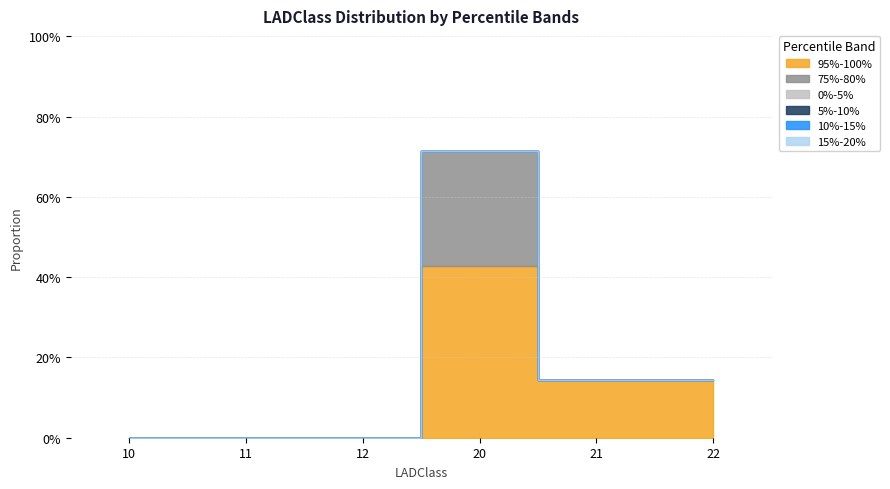

True or false: 75%-80% has a value of 0.1 at 12.

False